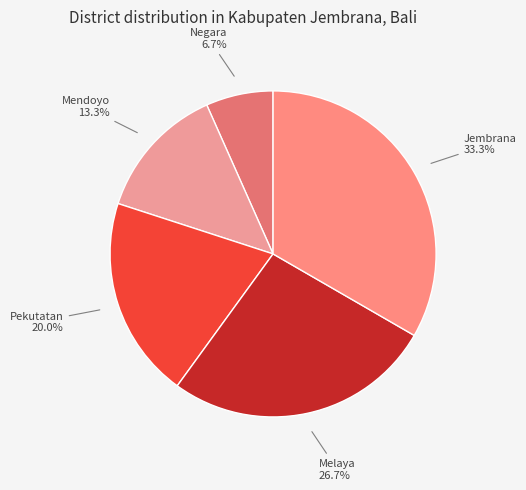

To the nearest percent, what is the average slice percentage?

20%